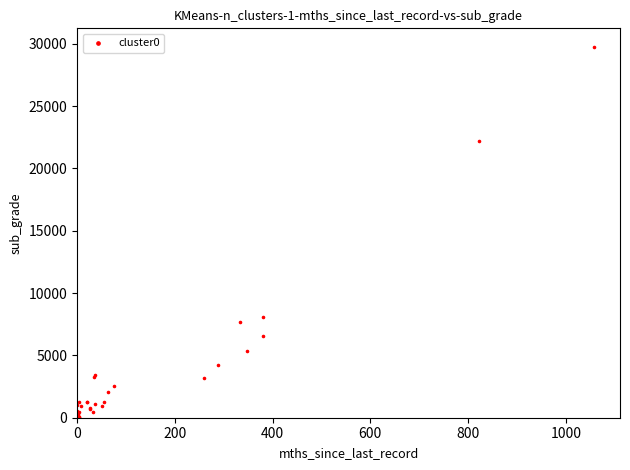

What Y value in the scatter plot is closest to 14903?

8091